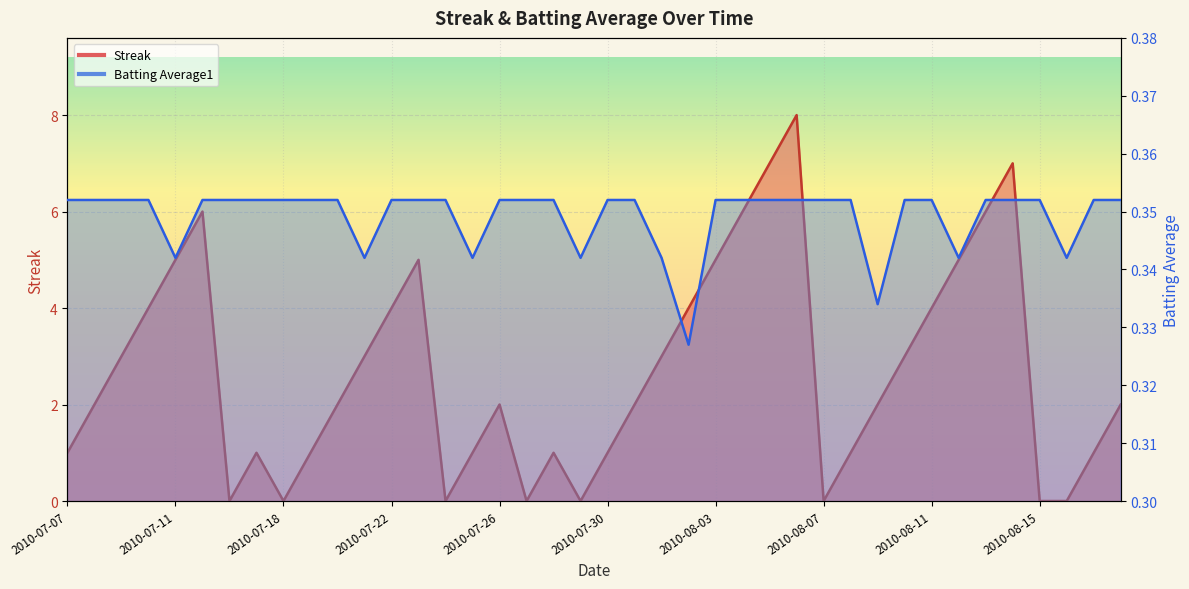

Count the Batting Average1 values in the range 0 to 1.

40